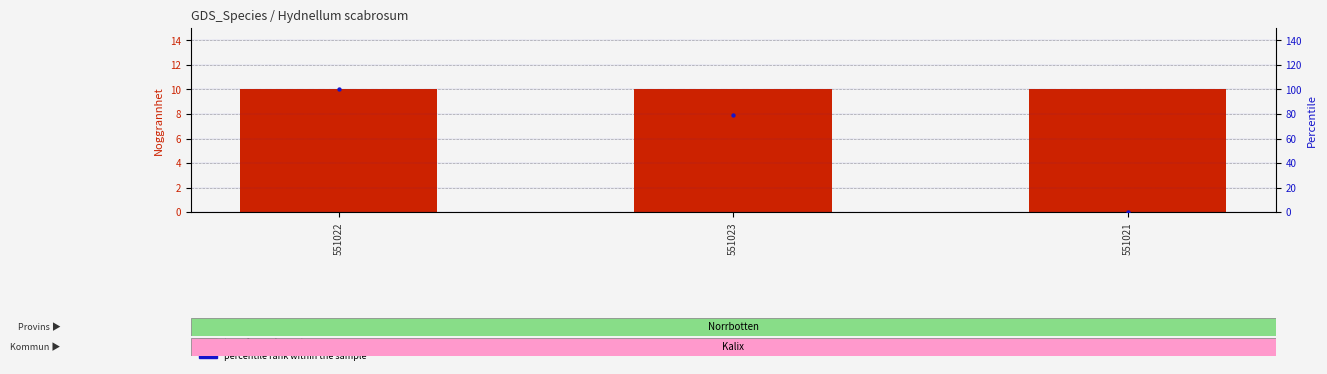

Which series has the widest spread of Y values?

percentile rank within the sample